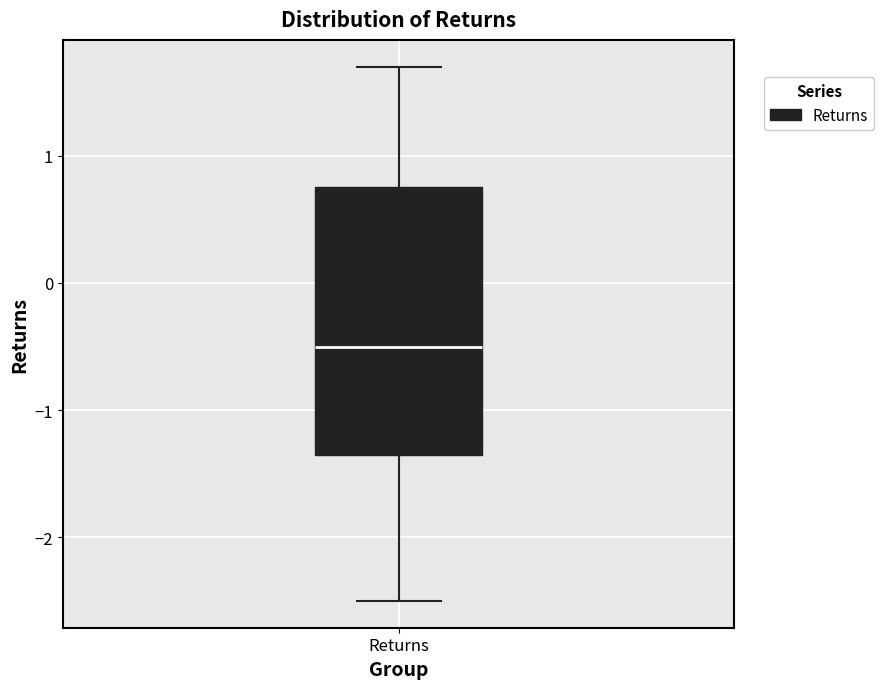

Read this box plot against the y-axis: the position of the median line, the range covered by the box, and the ends of both whiskers. The values are not printed on the chart, so give them approximately, as read against the axis.

median -0.5, box -1.3 to 0.8, whiskers -2.5 to 1.7